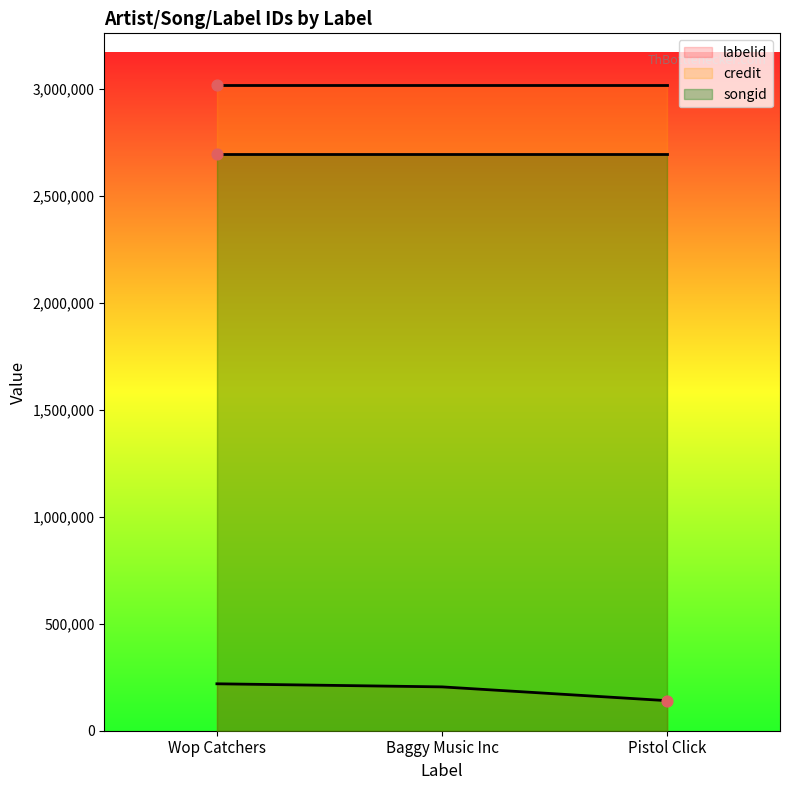

Is the value of labelid at Wop Catchers greater than the value of credit at Wop Catchers?

No